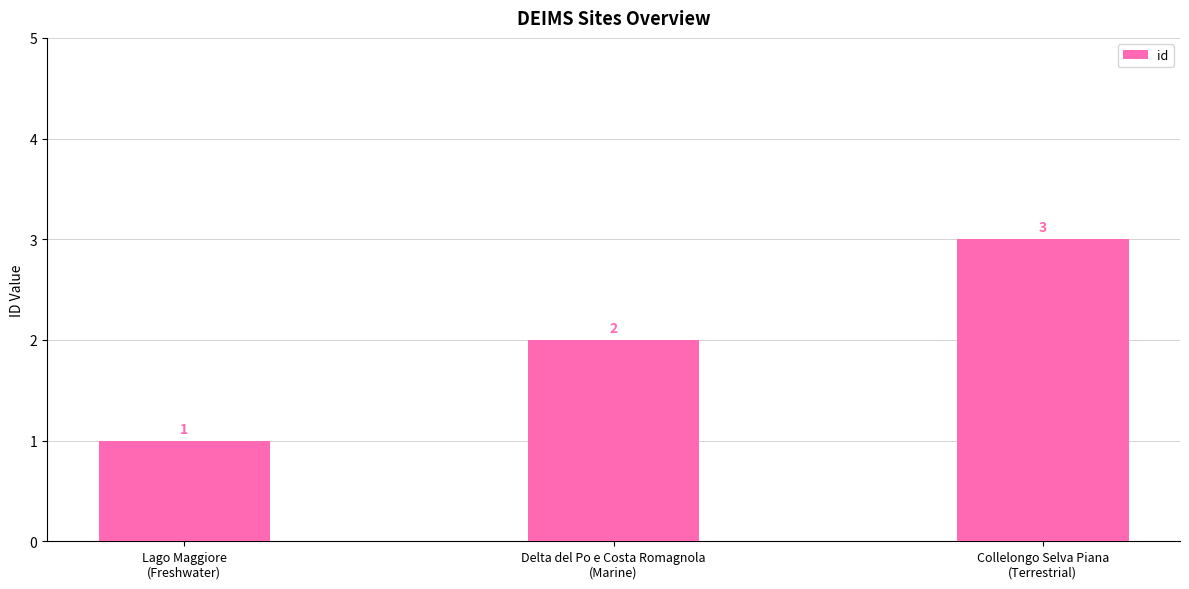

Read the value at Lago Maggiore
(Freshwater).

1